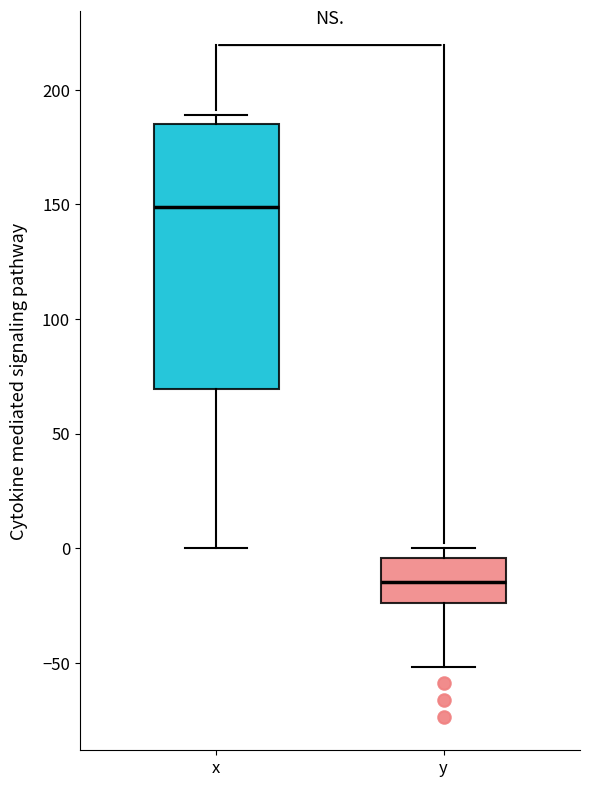

Reading left to right, transcribe this box plot: for each box, give where its median line is, the range the box spans, and where its two whiskers end, as read against the y-axis. The values are not printed on the chart, so give them approximately, as read against the axis.

x: median 150, box 70 to 185, whiskers 0 to 190
y: median -15, box -25 to -5, whiskers -50 to 0